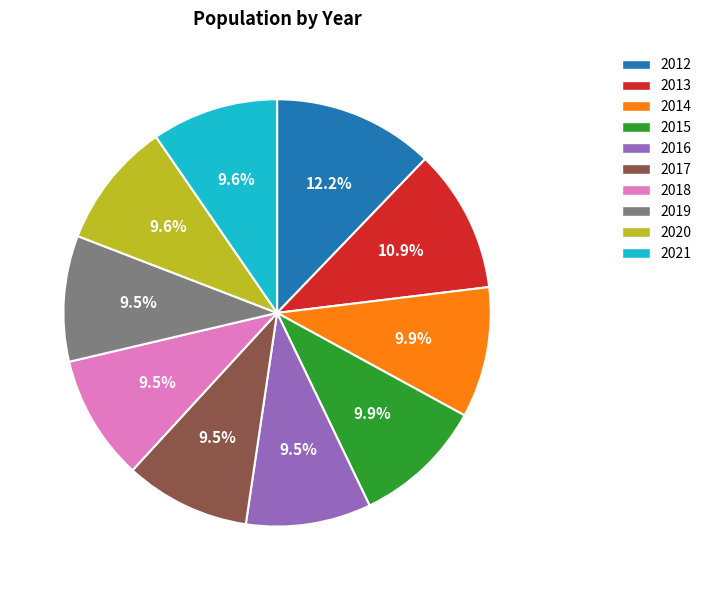

Do 2020 and 2015 together represent more than half of the pie?

No